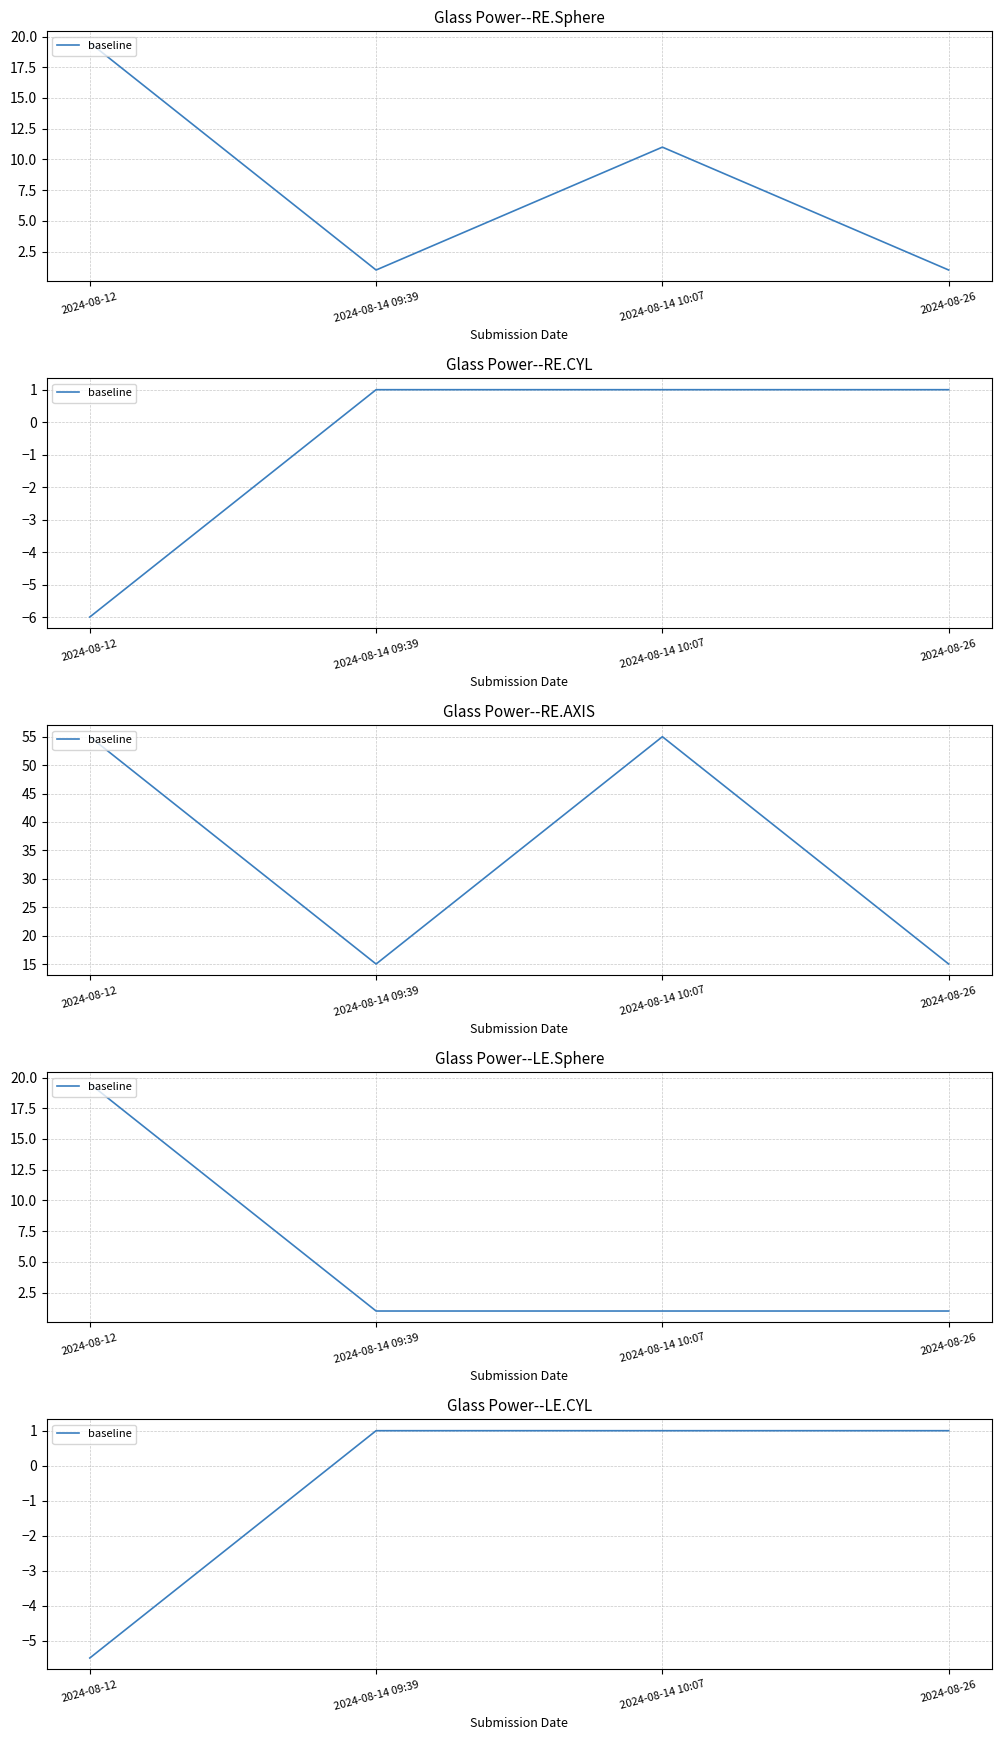

Rank the categories by value from lowest to highest.

2024-08-12, 2024-08-14 09:39, 2024-08-14 10:07, 2024-08-26